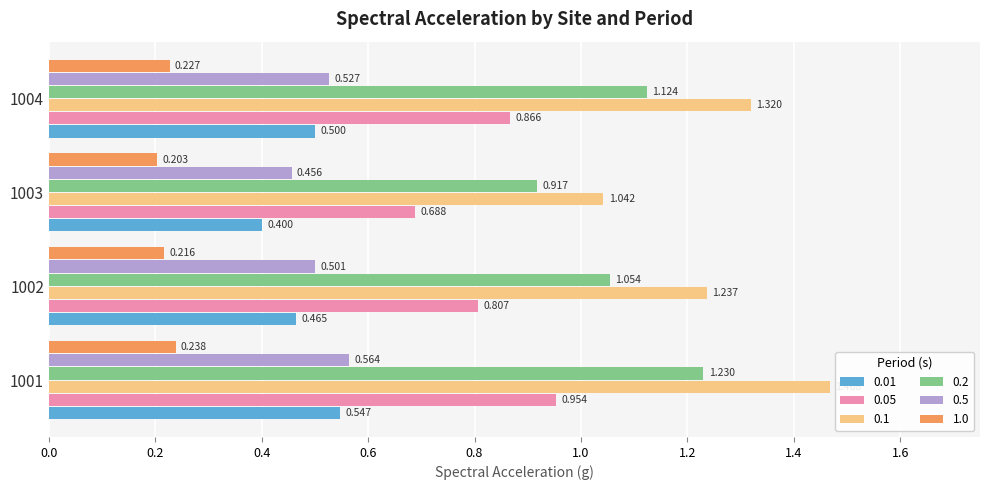

Is the value of 1.0 at 1003 greater than the value of 0.1 at 1001?

No